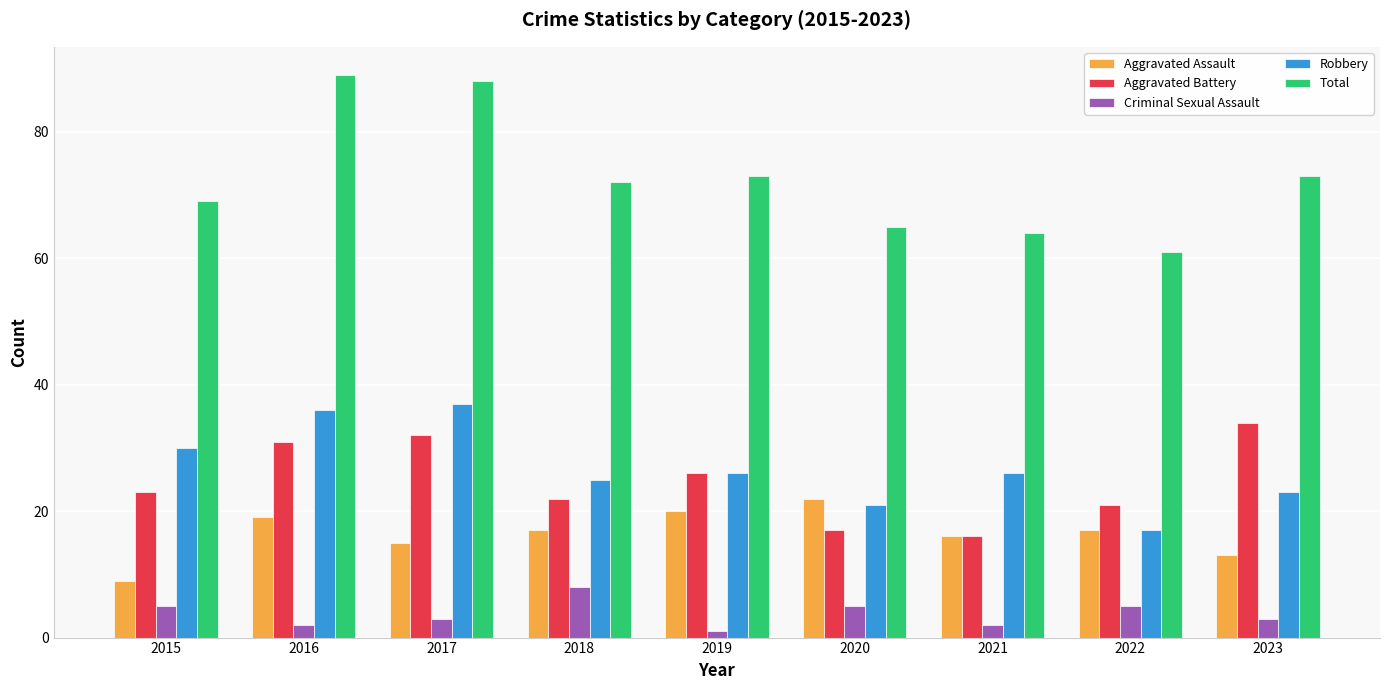

What is the difference between the Aggravated Battery values at 2020 and 2022?

4